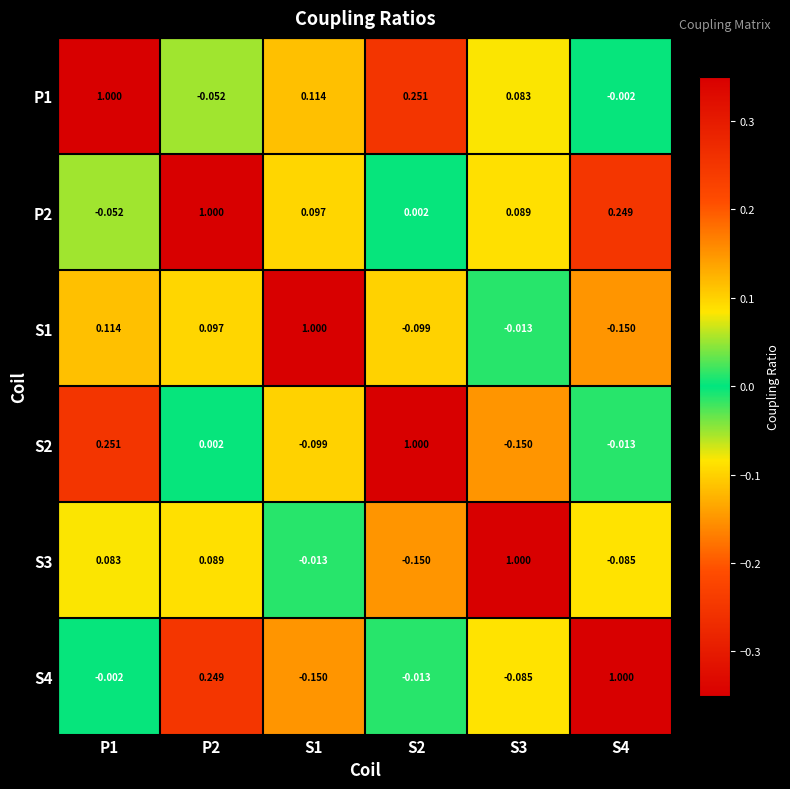

Reading left to right, what are all the values shown in this chart?

P1: P1=1.0	P2=-0.1	S1=0.1	S2=0.3	S3=0.1	S4=-0.0
P2: P1=-0.1	P2=1.0	S1=0.1	S2=0.0	S3=0.1	S4=0.2
S1: P1=0.1	P2=0.1	S1=1.0	S2=-0.1	S3=-0.0	S4=-0.1
S2: P1=0.3	P2=0.0	S1=-0.1	S2=1.0	S3=-0.1	S4=-0.0
S3: P1=0.1	P2=0.1	S1=-0.0	S2=-0.1	S3=1.0	S4=-0.1
S4: P1=-0.0	P2=0.2	S1=-0.1	S2=-0.0	S3=-0.1	S4=1.0